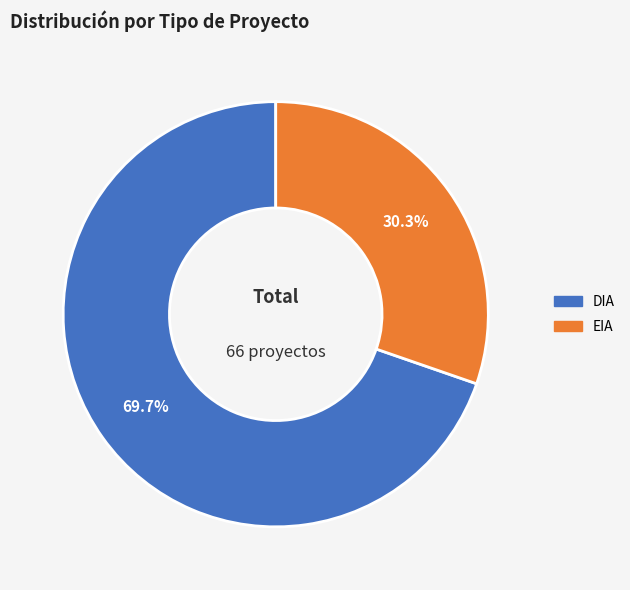

Count the number of slices in the pie.

2